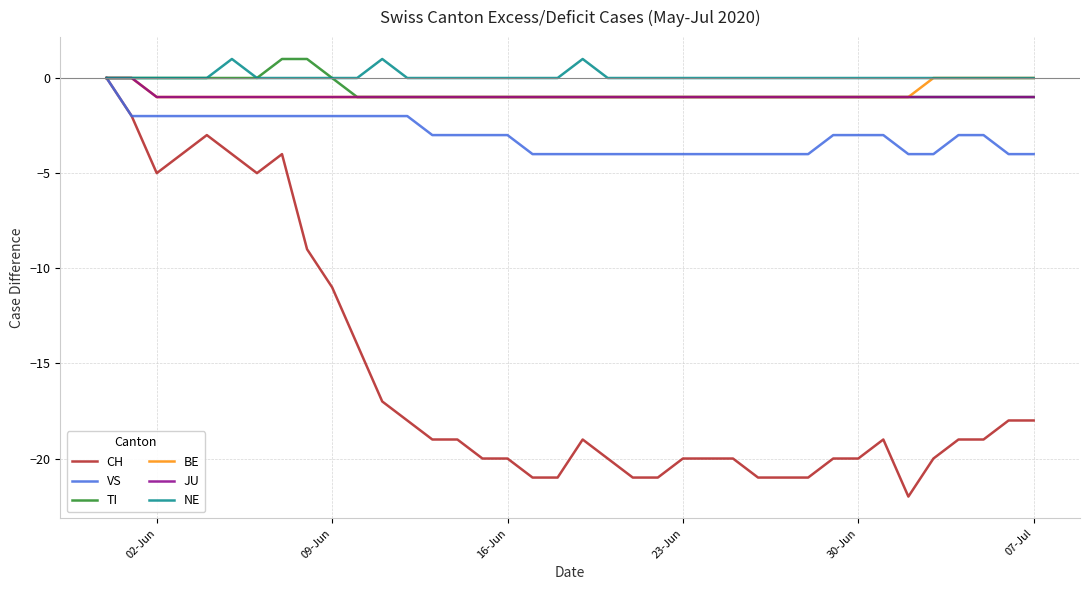

Does the chart display data point markers on the line(s)?

No